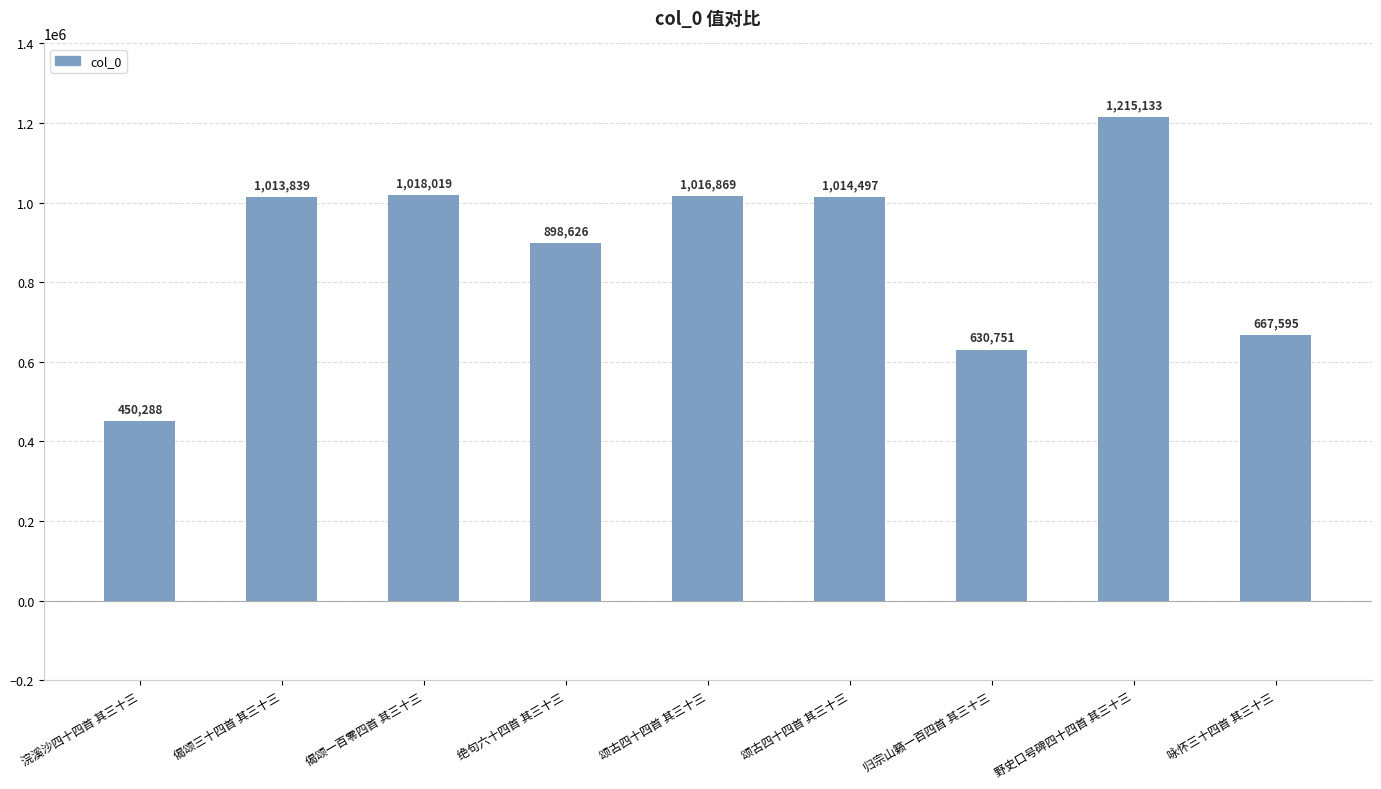

Where is the data nearest to the value 832710?

绝句六十四首 其三十三